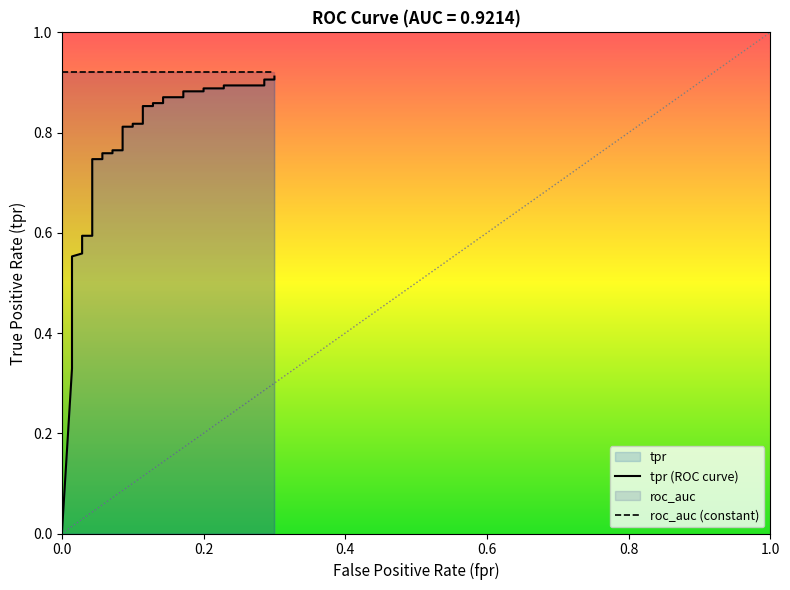

What is the difference between the maximum and minimum values?

0.9